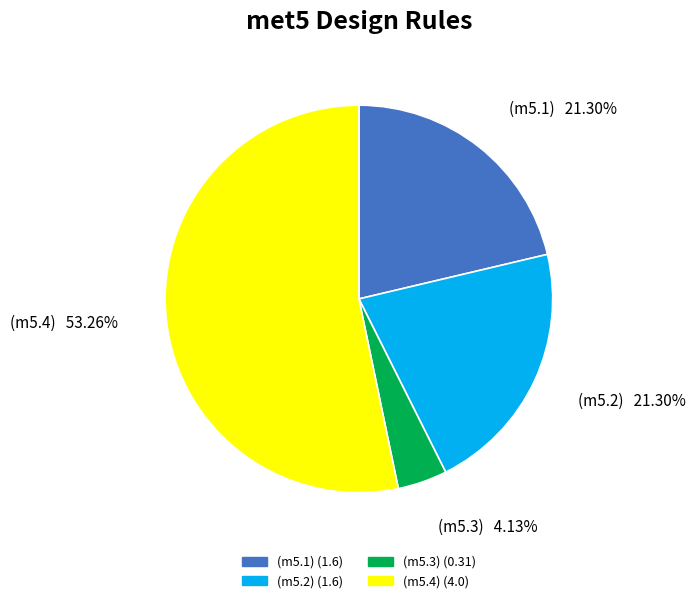

Which slice is the smallest?

(m5.3)